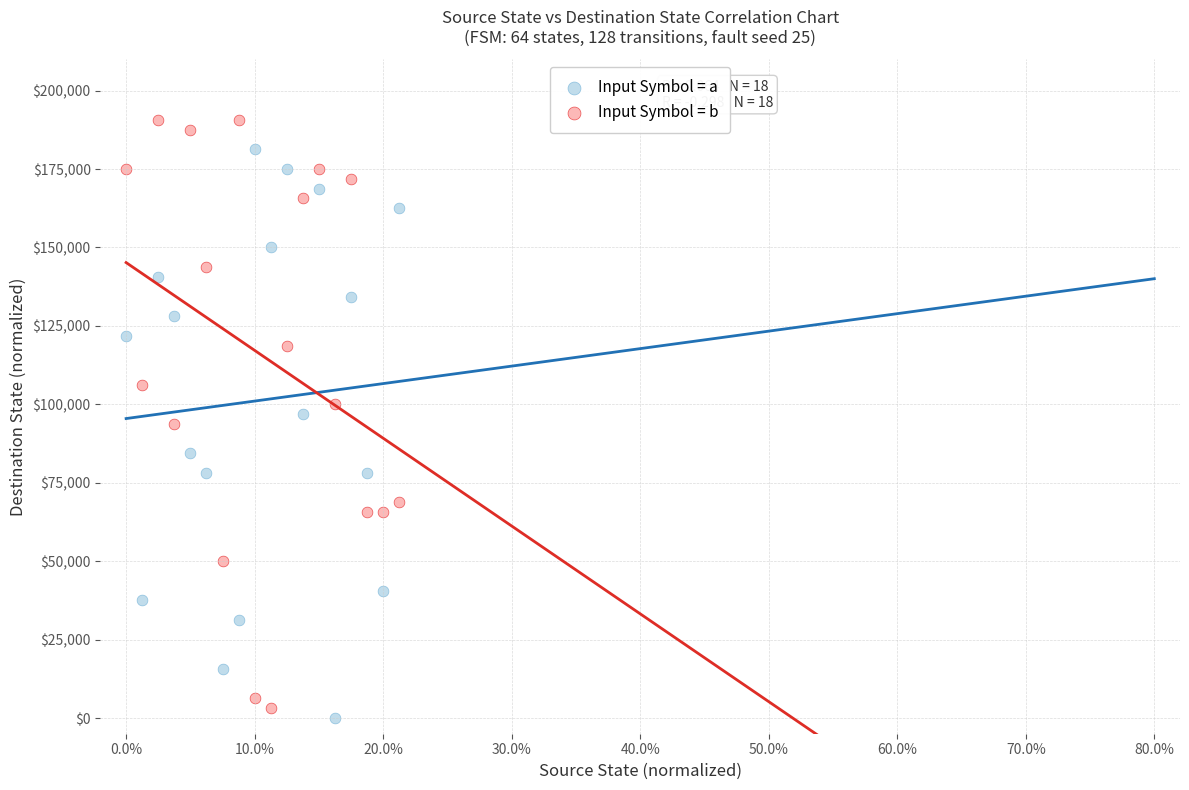

In the Input Symbol = a series, what Y value is closest to 90625?

84375